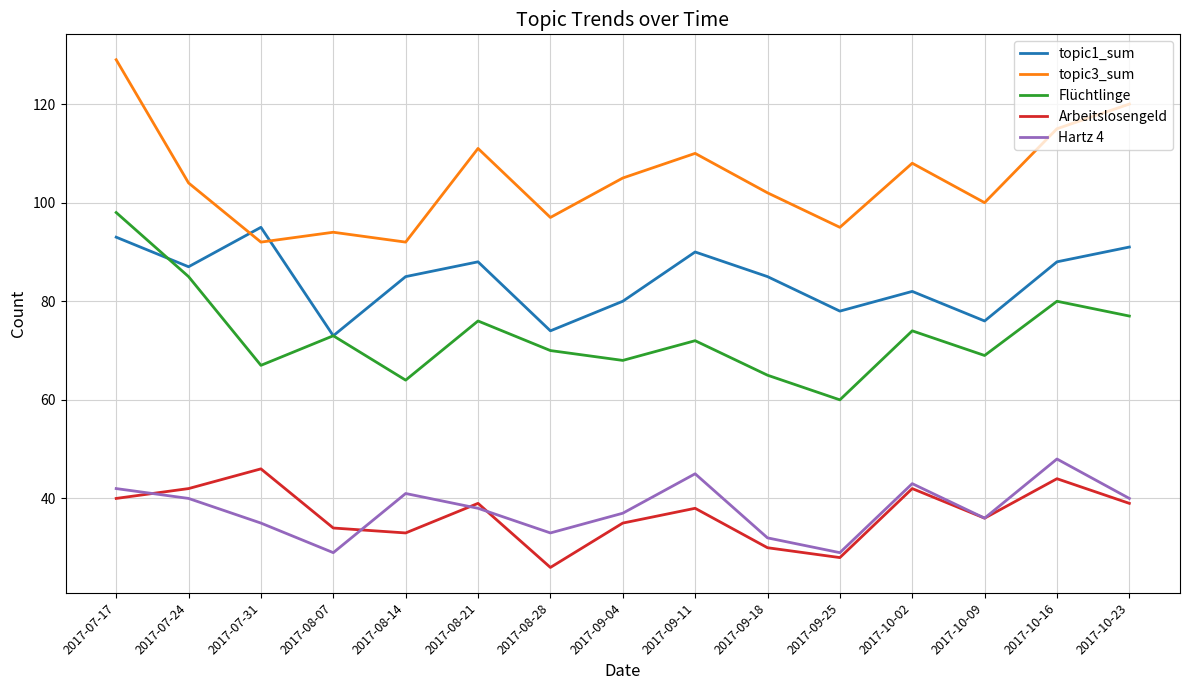

At how many categories does at least one series exceed 58?

15